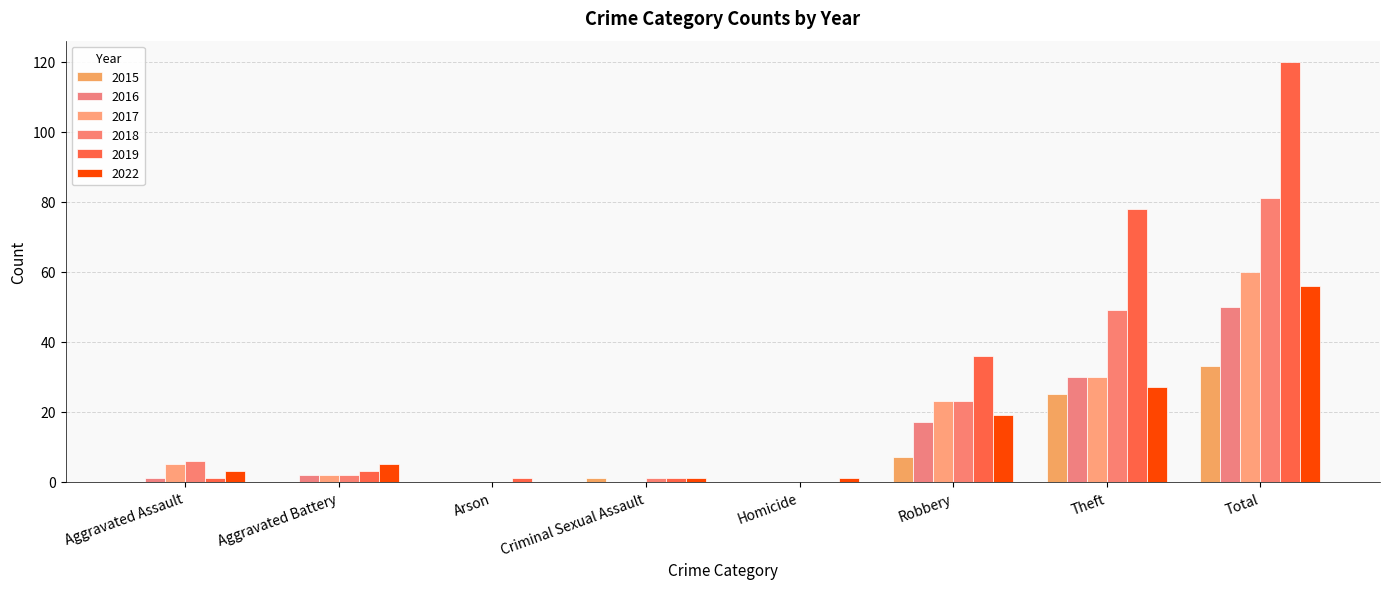

How many groups of bars are there?

8